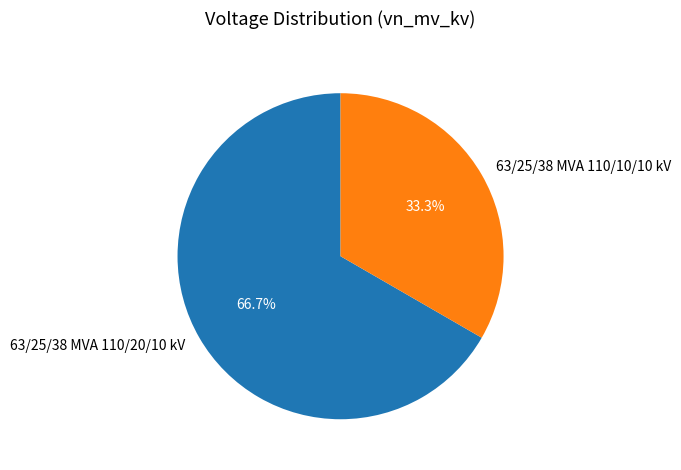

What is the majority slice?

63/25/38 MVA 110/20/10 kV